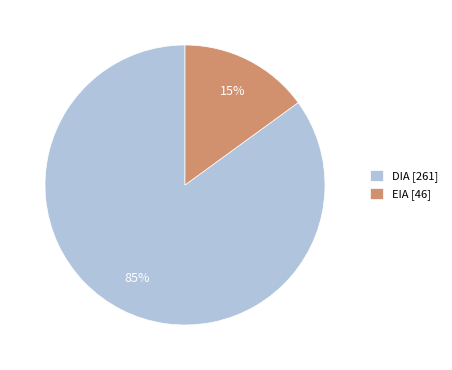

Between DIA [261] and EIA [46], which is larger?

DIA [261]